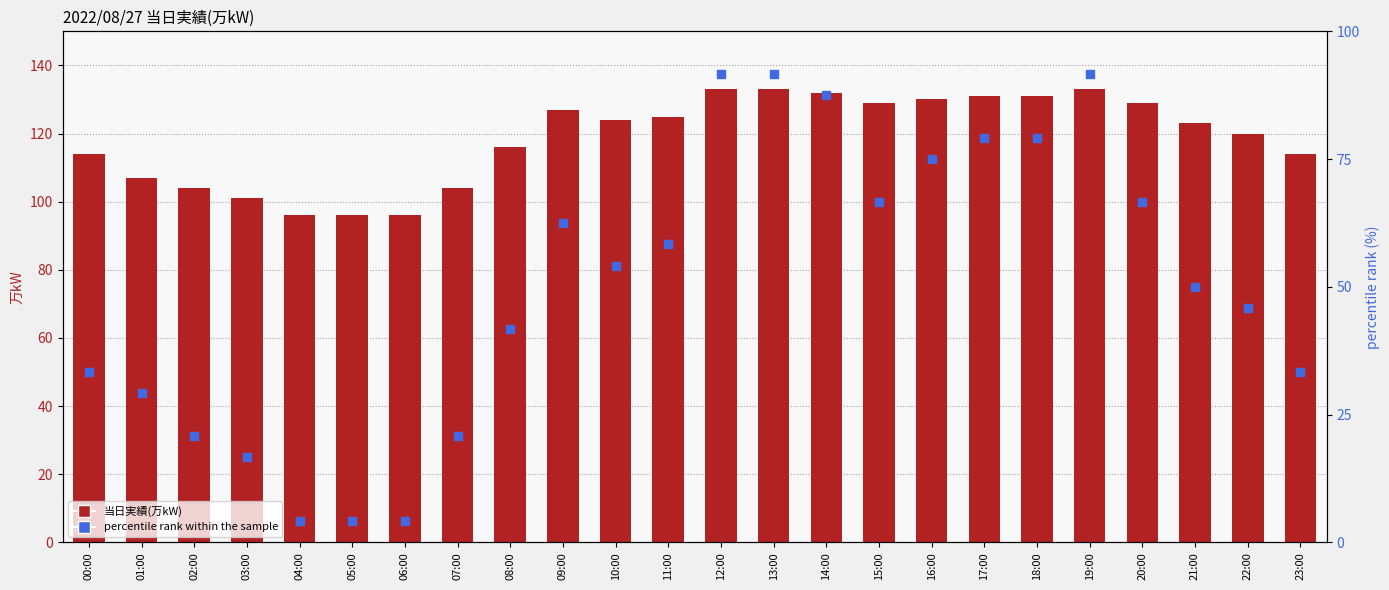

Which series contains the lowest Y value?

percentile rank within the sample